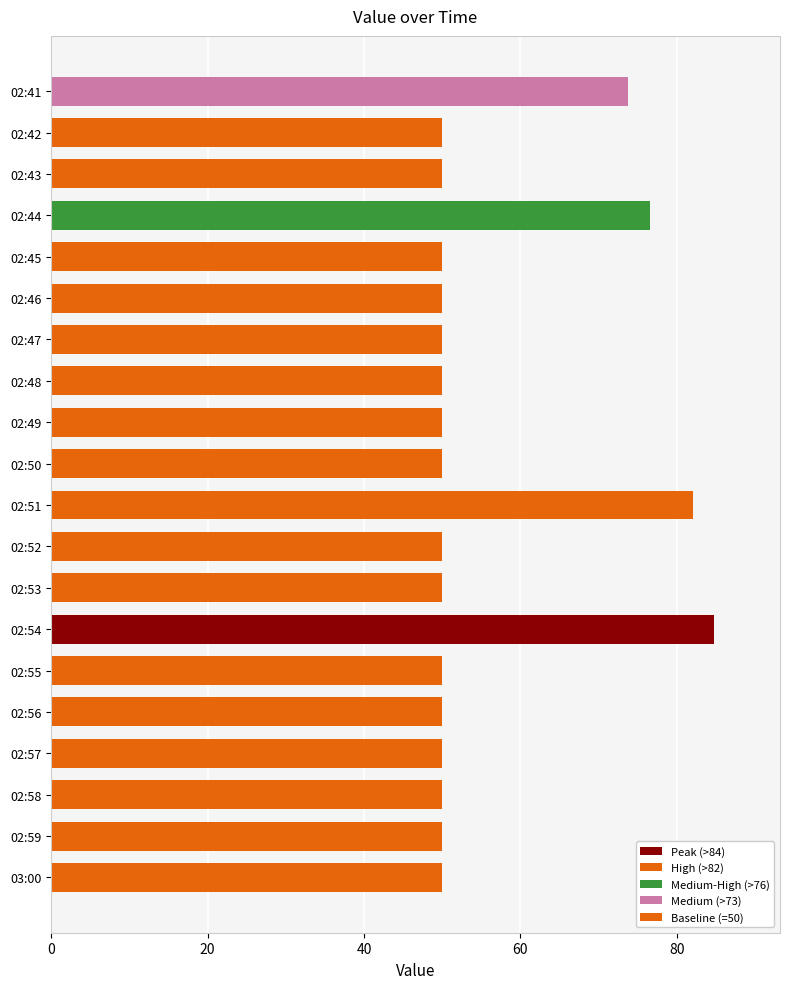

Where is the data nearest to the value 67?

02:41